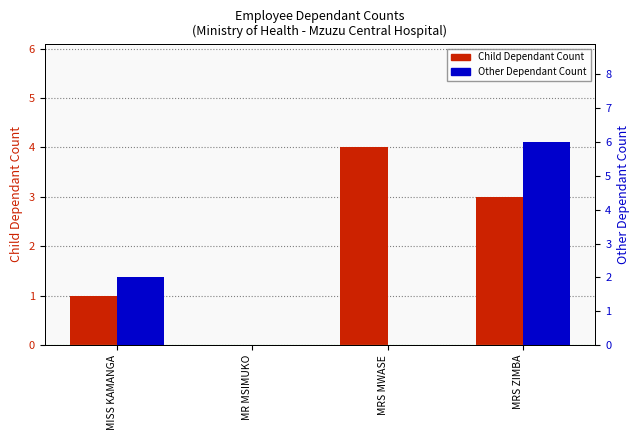

How many bars are there in total?

8